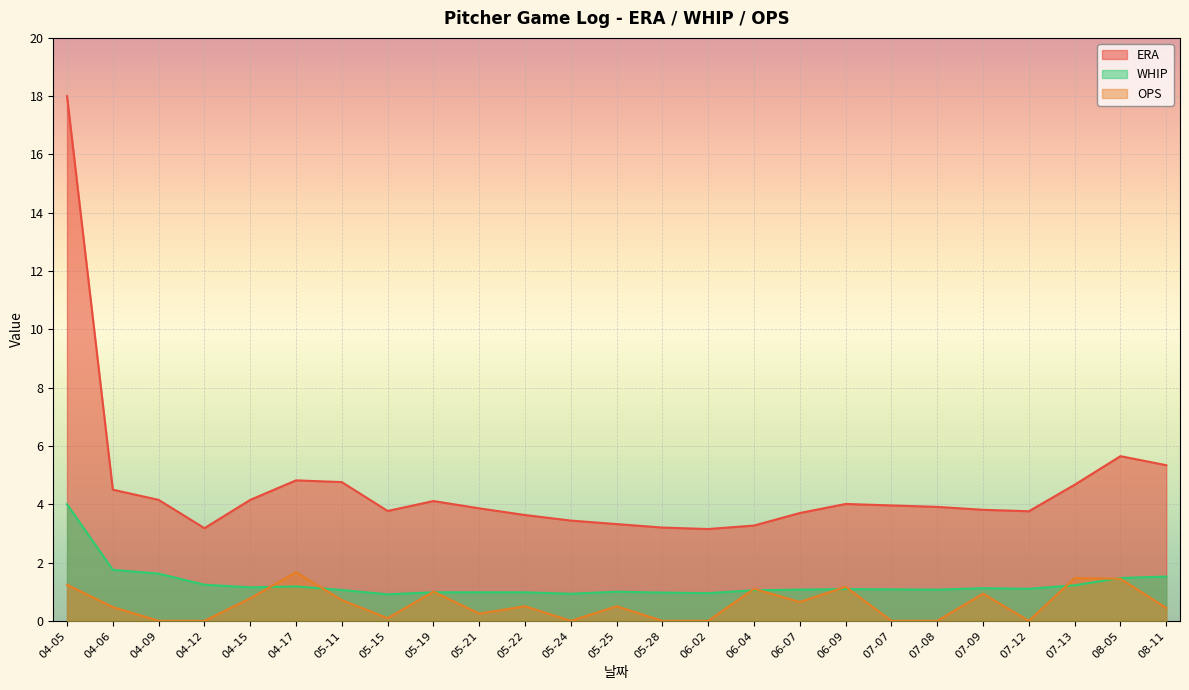

True or false: ERA and WHIP cross at least once.

False